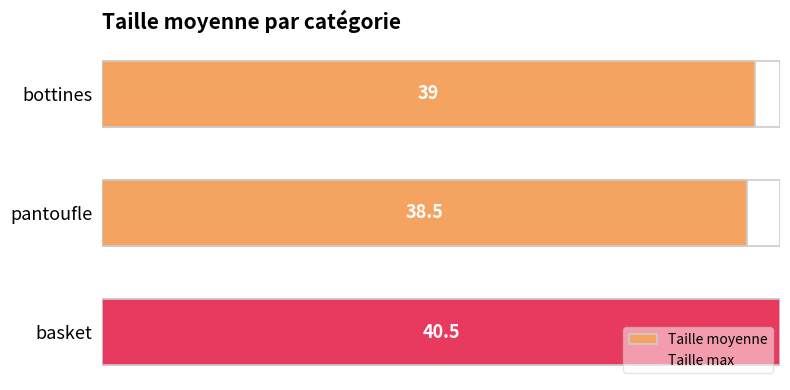

Count the values in the range 0 to 1.

3